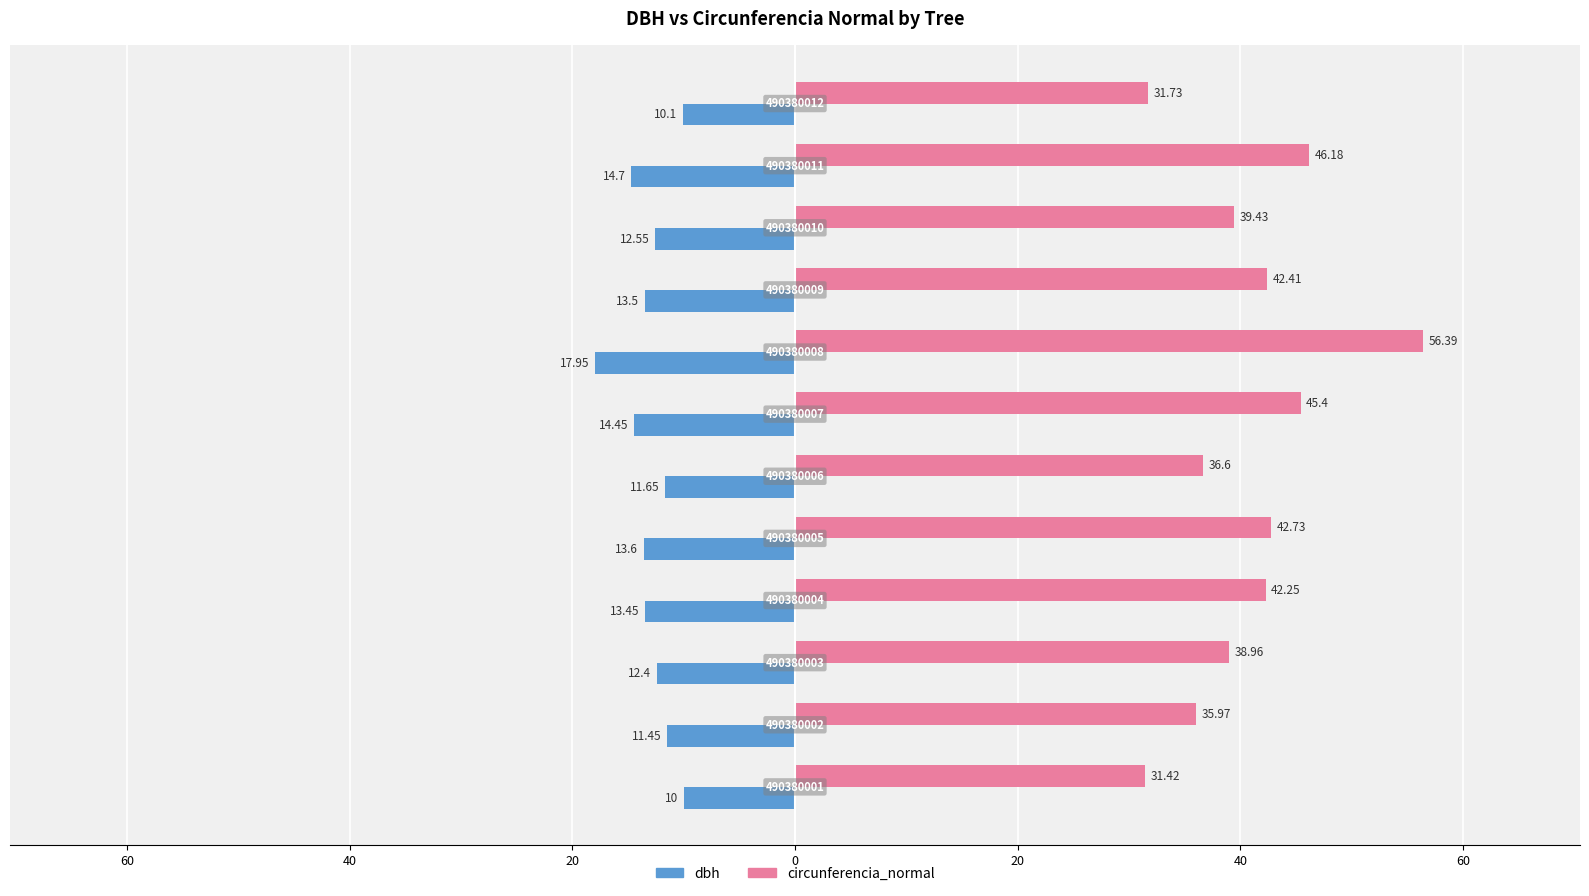

How many values in the dbh series exceed -12?

4